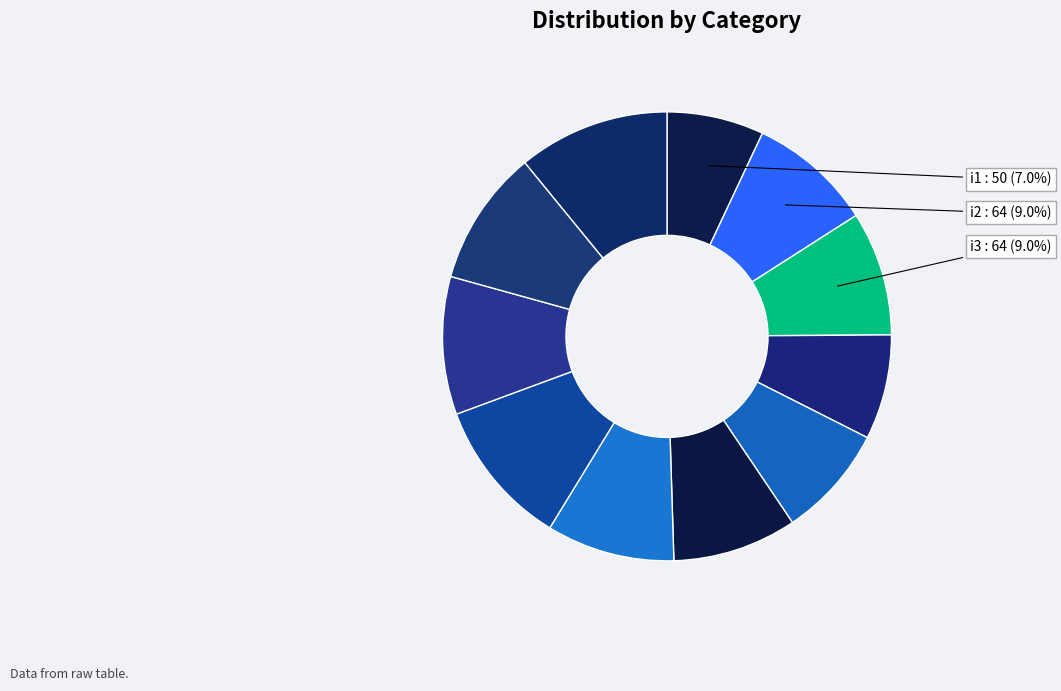

How many slices are in this pie chart?

11